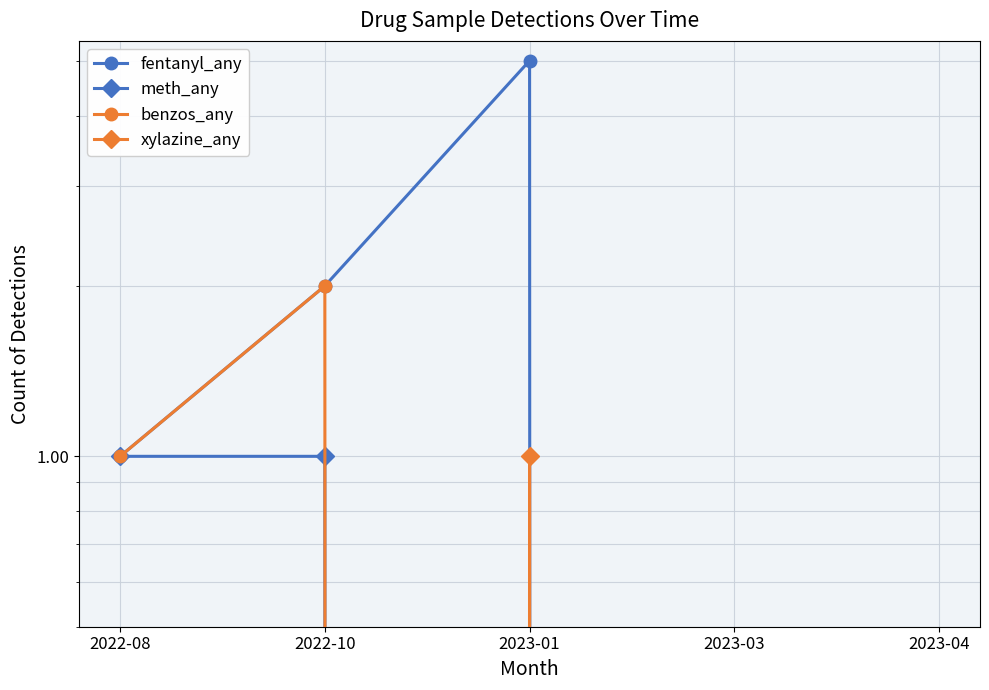

True or false: meth_any and benzos_any cross at least once.

False